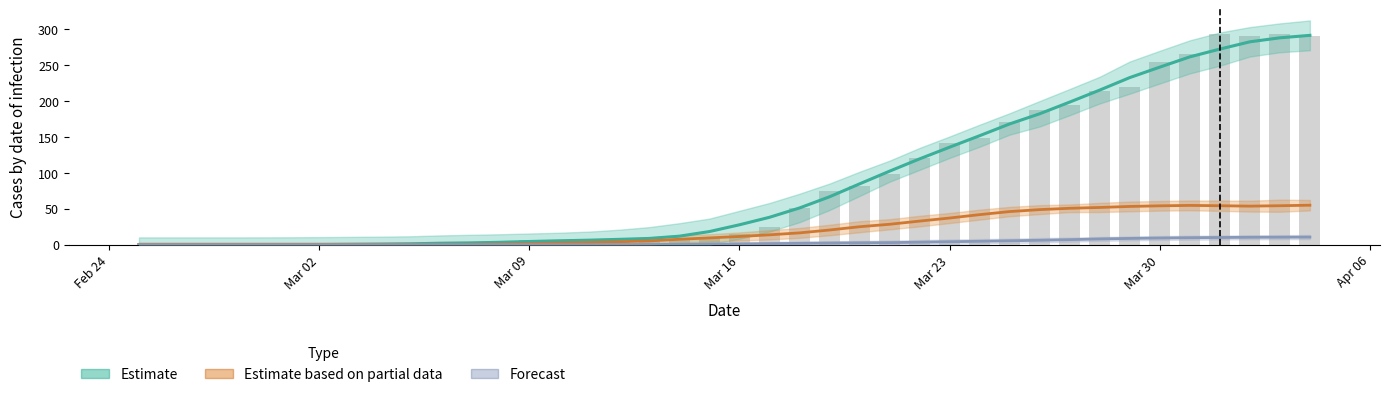

Is the value of Raw CH counts at 33 greater than the value of Estimate based on partial data at 35?

Yes